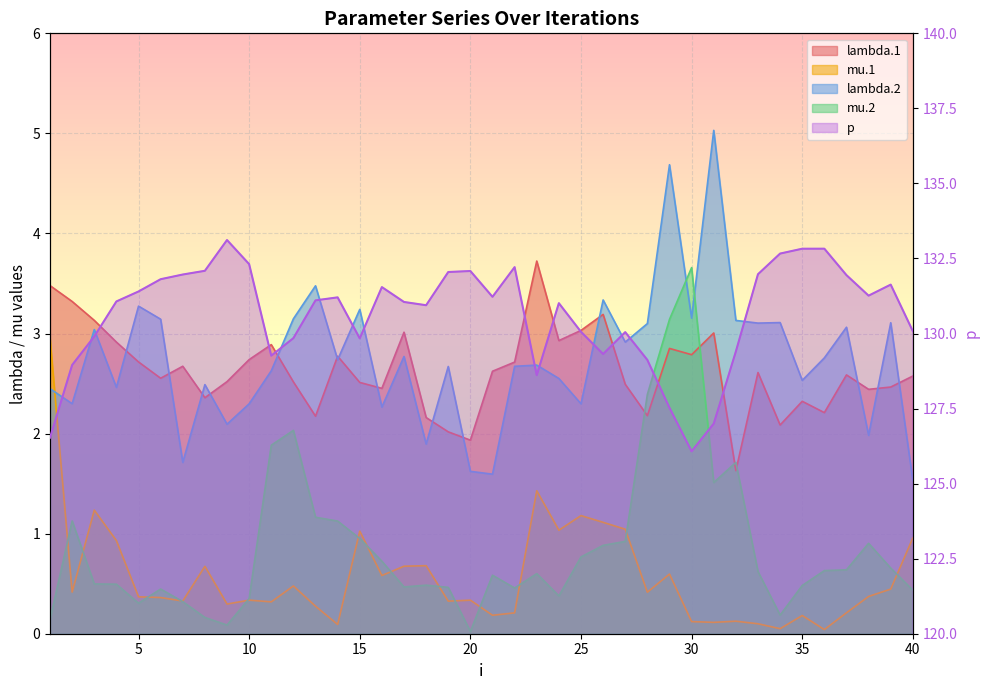

What is the value of the lambda.2 point at the 36th from the left?

2.8